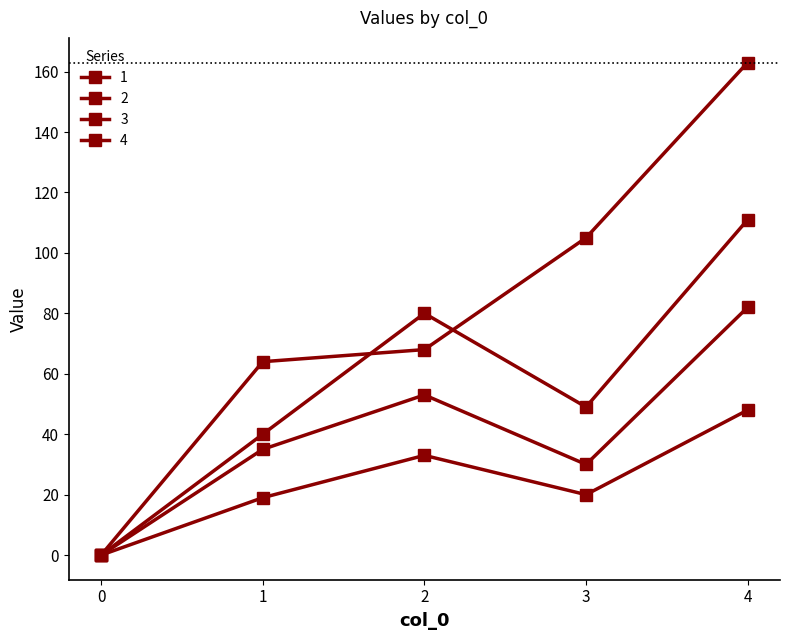

What is the sum of the 4 values at 1 and 0?

64